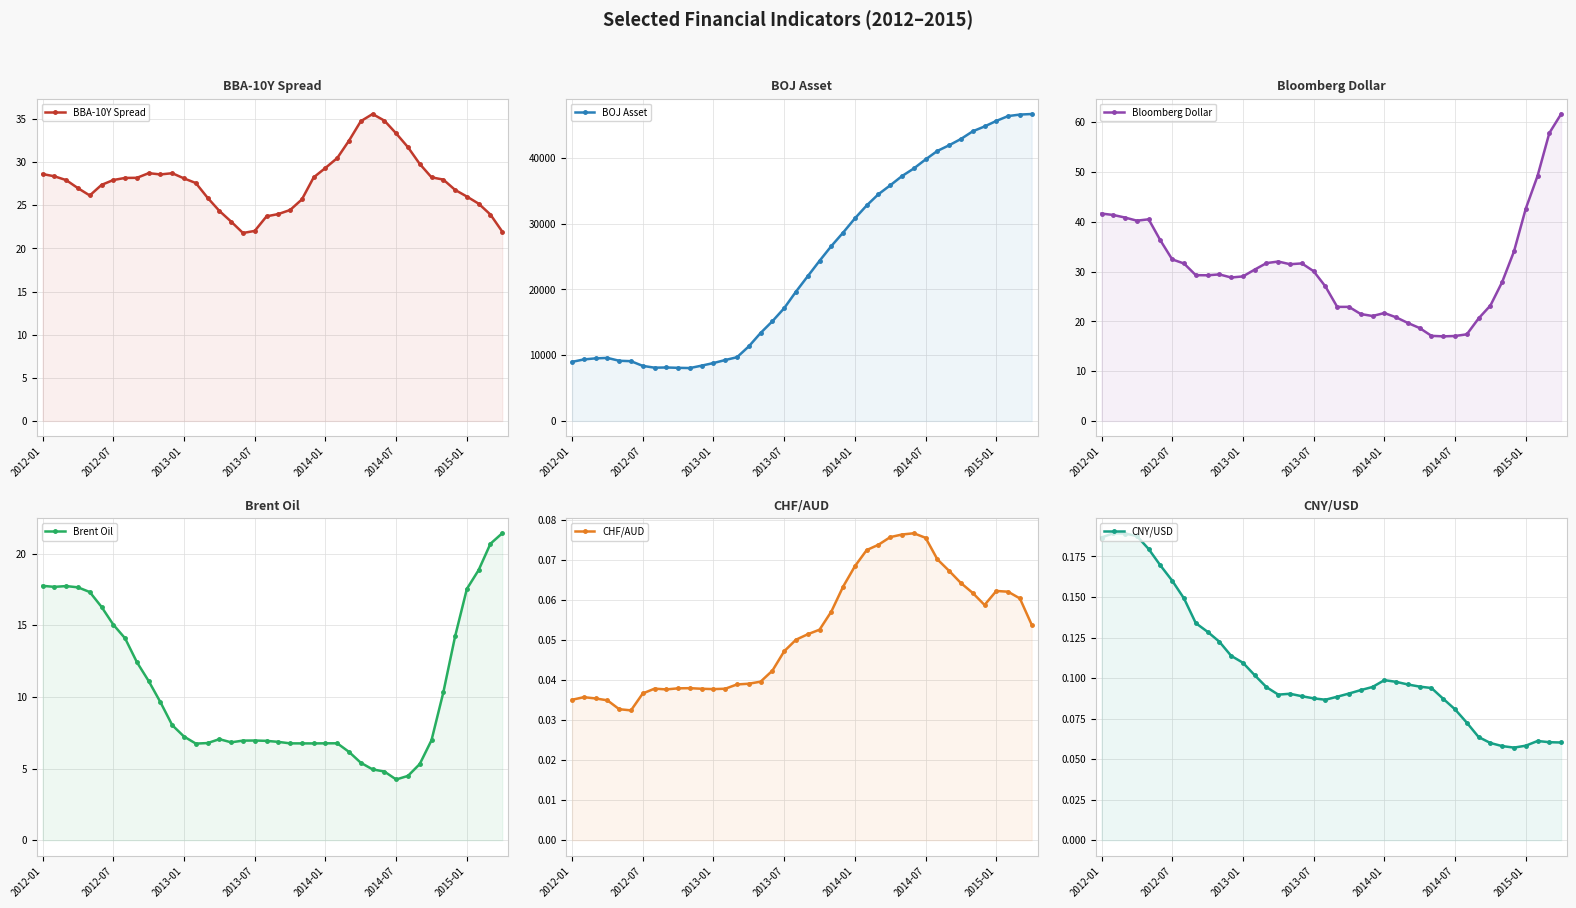

Count the number of categories in the chart.

40